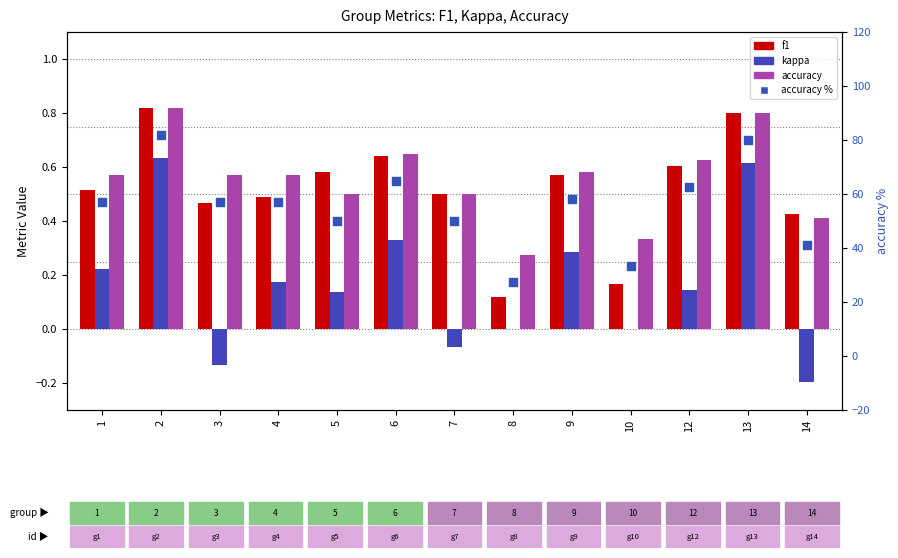

Which series has the widest spread of Y values?

accuracy %